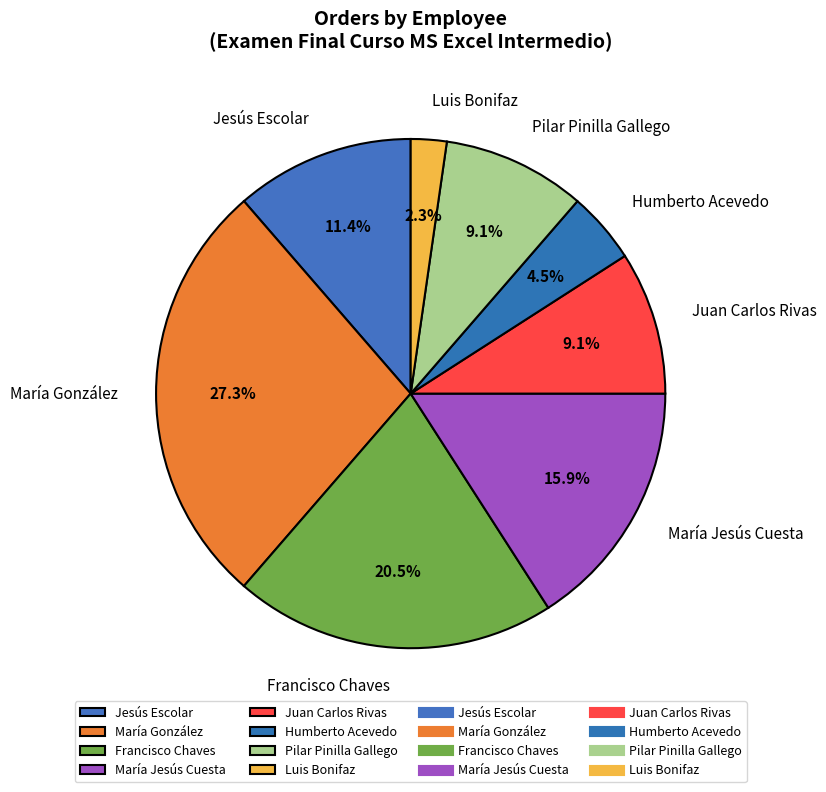

Is it true that Pilar Pinilla Gallego is 1% of the pie?

False